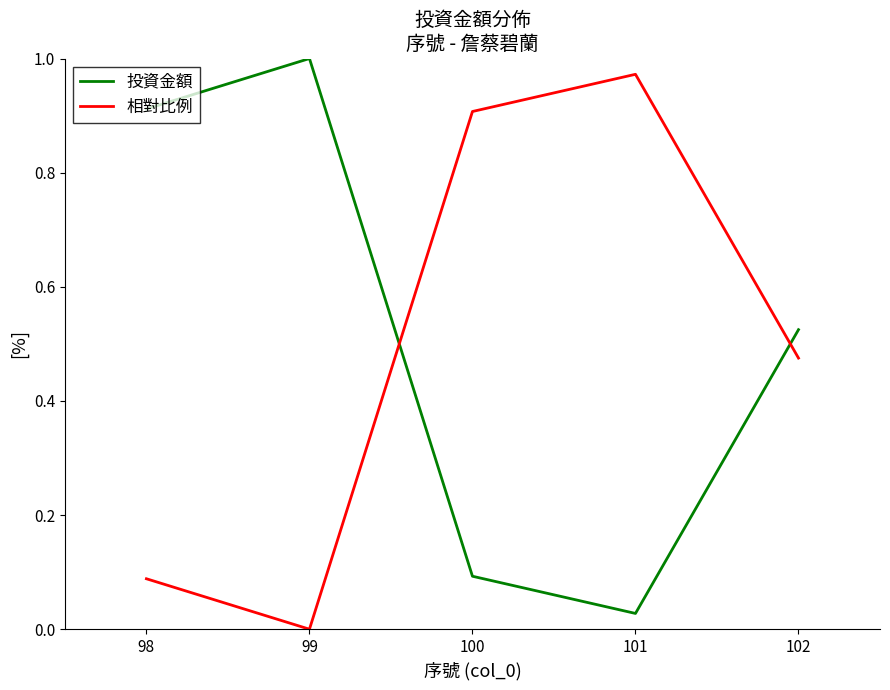

Rank the series by their maximum value, from highest to lowest.

投資金額, 相對比例